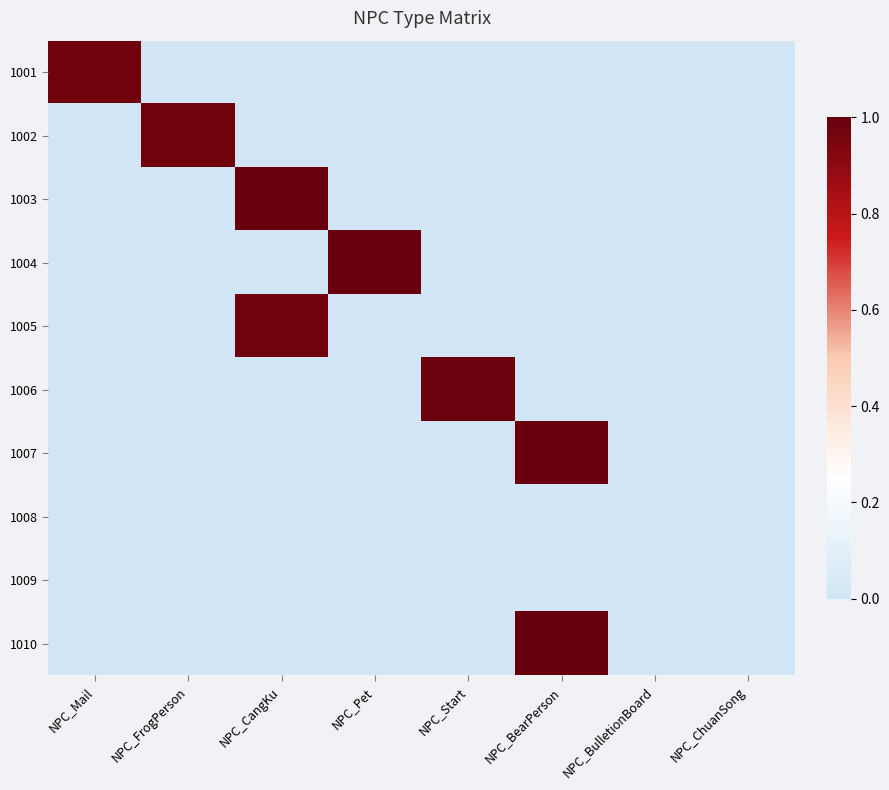

At how many categories does at least one series exceed 0?

8